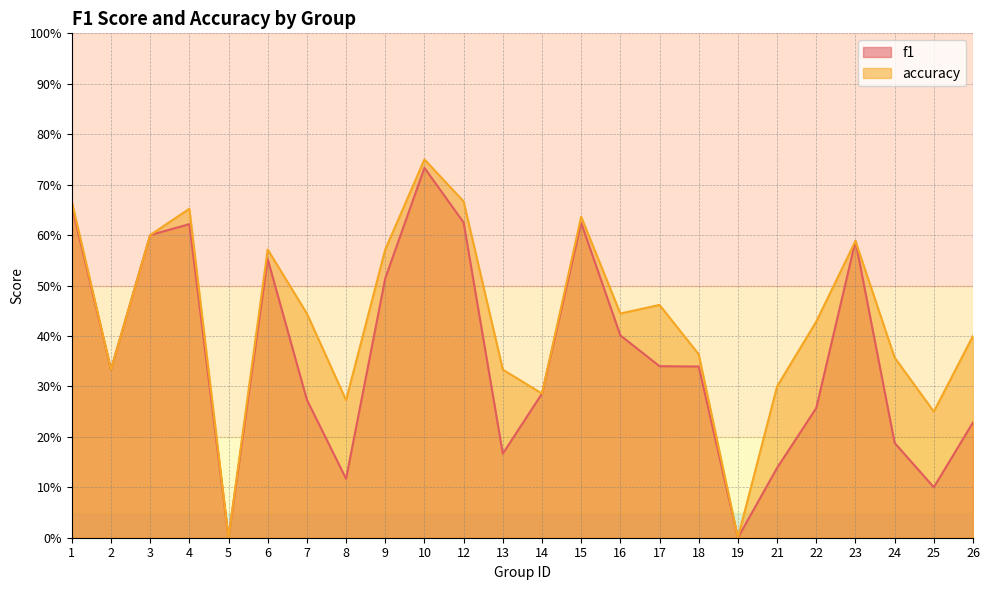

At which category does accuracy reach its first local peak?

4